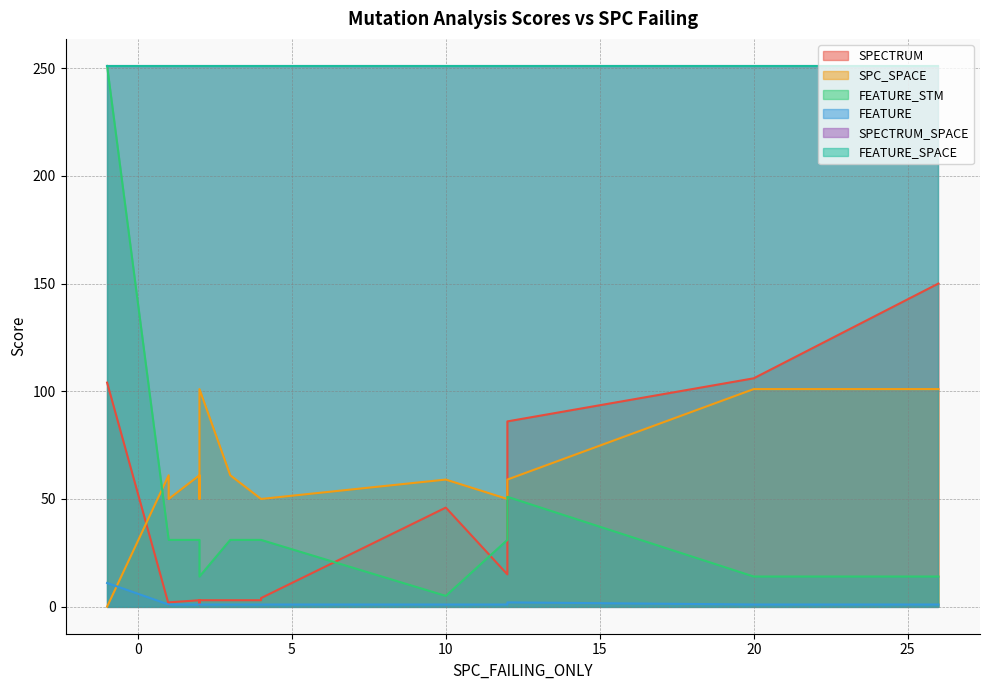

True or false: FEATURE and FEATURE_STM cross at least once.

False